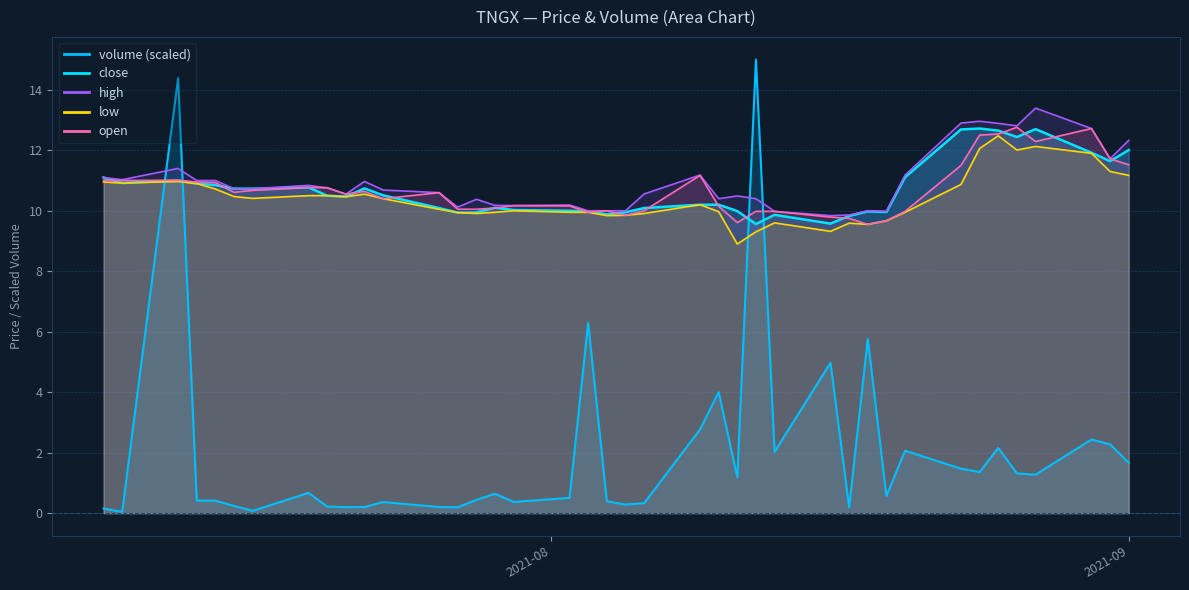

List the labels in order of close value, smallest first.

2021-08-12, 2021-08-16, 2021-08-17, 2021-08-13, 2021-08-04, 2021-07-27, 2021-07-28, 2021-08-05, 2021-08-19, 2021-08-03, 2021-08-18, 2021-08-11, 2021-08-02, 2021-07-30, 2021-07-26, 2021-08-06, 2021-07-29, 2021-08-09, 2021-08-10, 2021-07-21, 2021-07-20, 2021-07-23, 2021-07-15, 2021-07-16, 2021-07-22, 2021-07-19, 2021-07-14, 2021-07-13, 2021-07-09, 2021-07-12, 2021-07-08, 2021-08-20, 2021-08-31, 2021-08-30, 2021-09-01, 2021-08-26, 2021-08-25, 2021-08-23, 2021-08-27, 2021-08-24